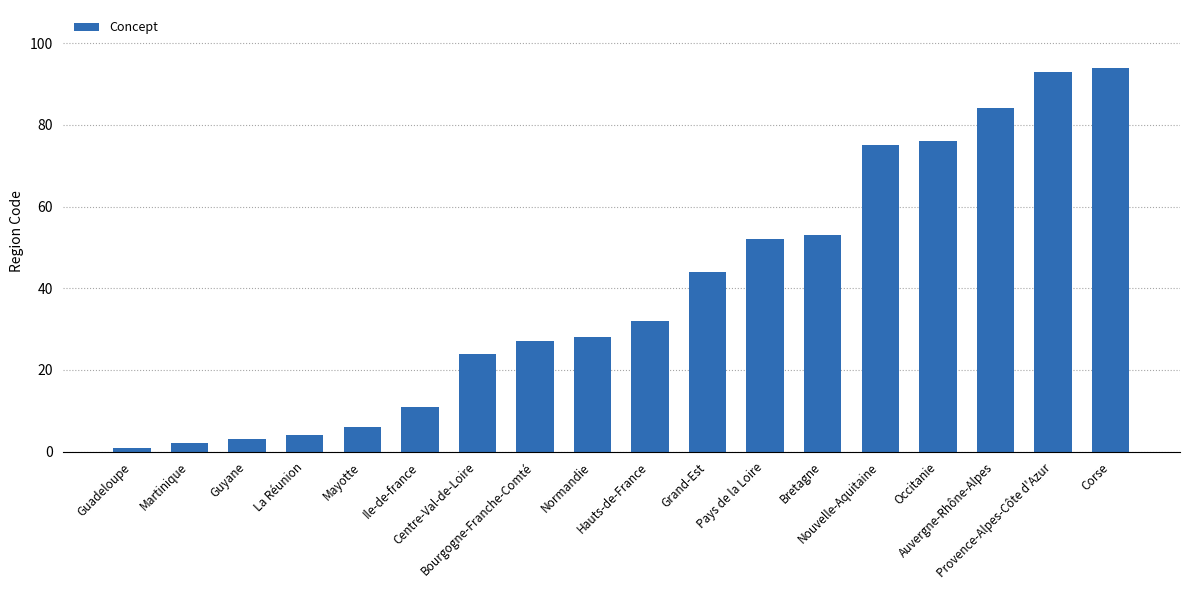

How many data points does each series have?

18